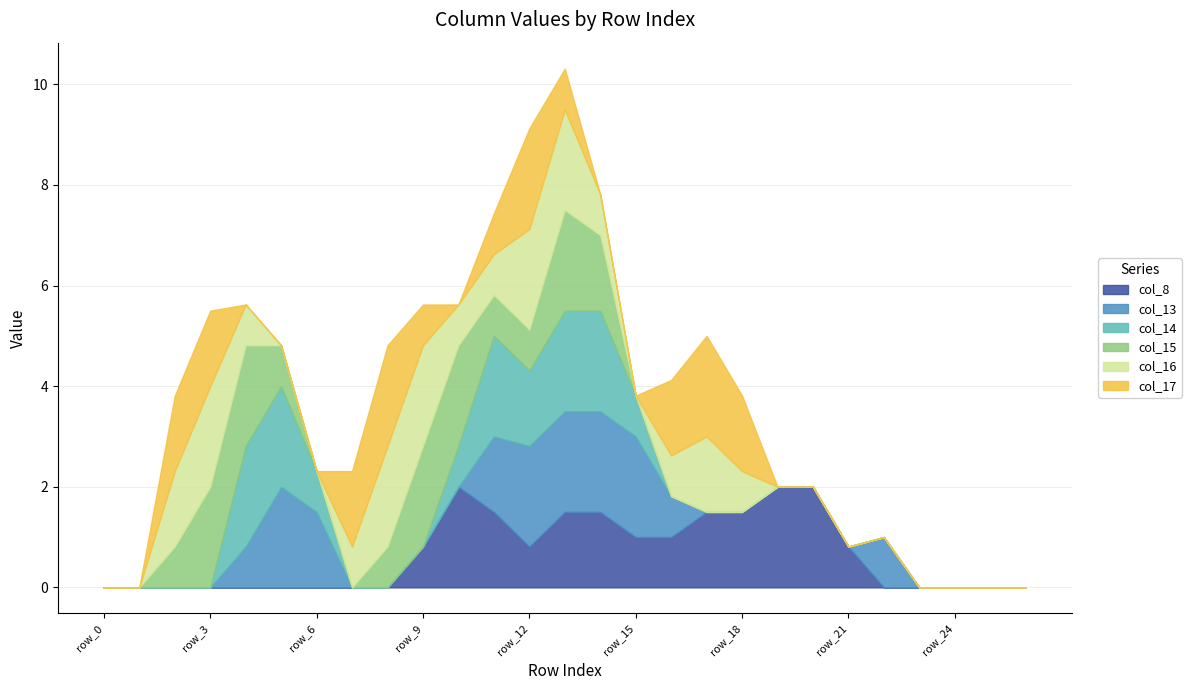

Which series ends up on top after the final intersection of col_14 and col_15?

col_14